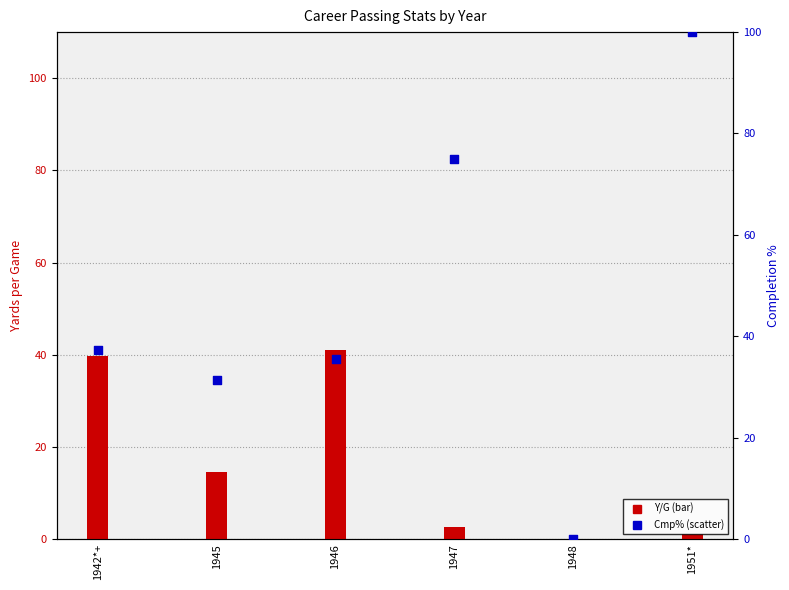

Which series has the widest spread of Y values?

Cmp%